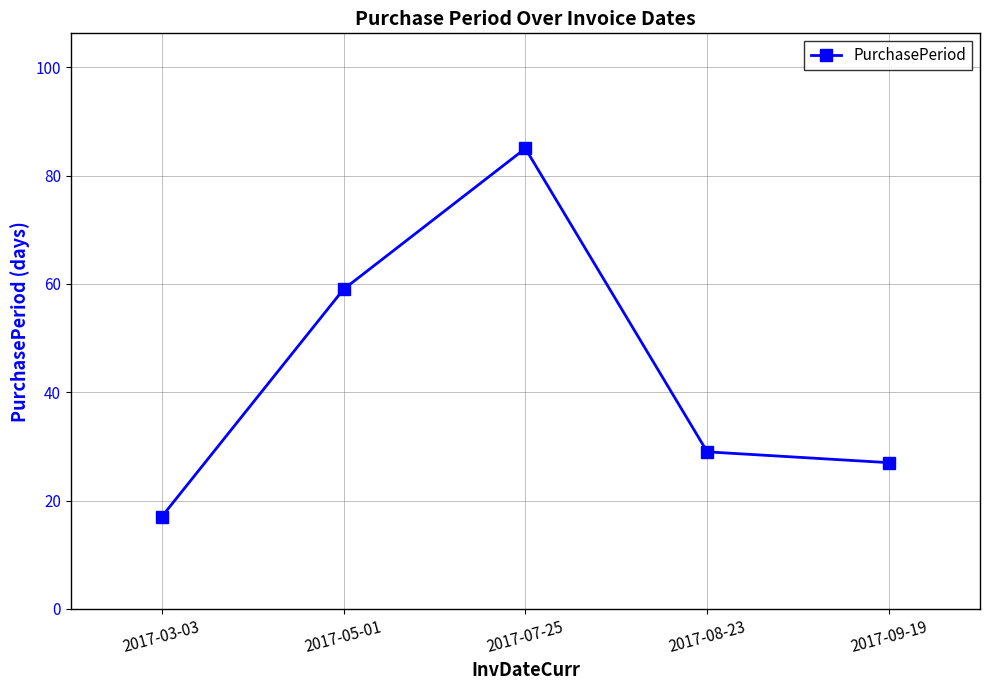

What is the ratio of the value at 2017-09-19 to the value at 2017-05-01?

0.5